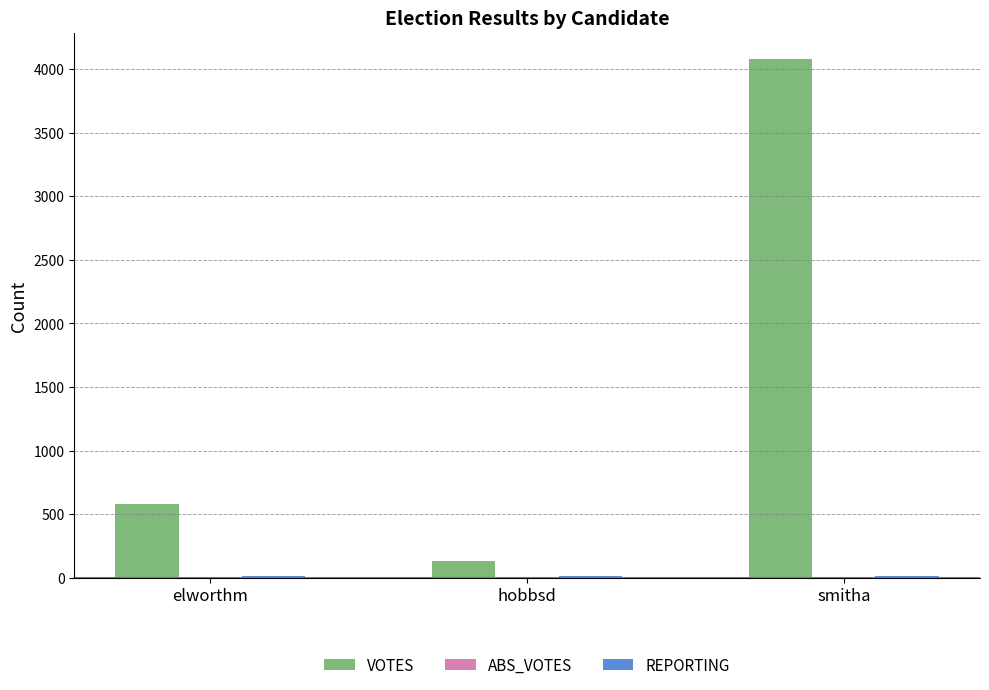

What position from the right is hobbsd?

2